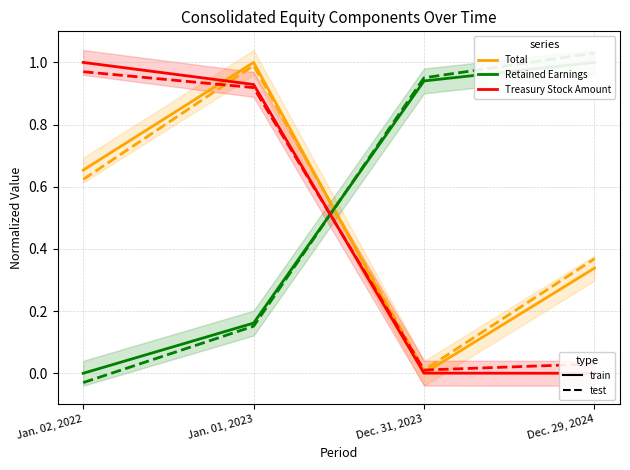

What is the label of the 2nd point from the left?

Jan. 01, 2023